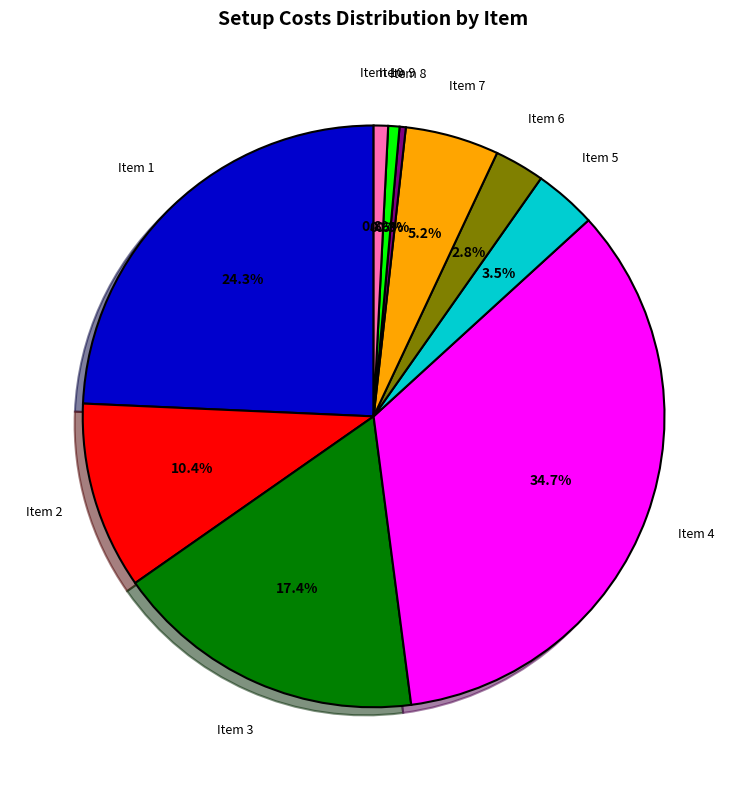

Which slice is the largest?

Item 4